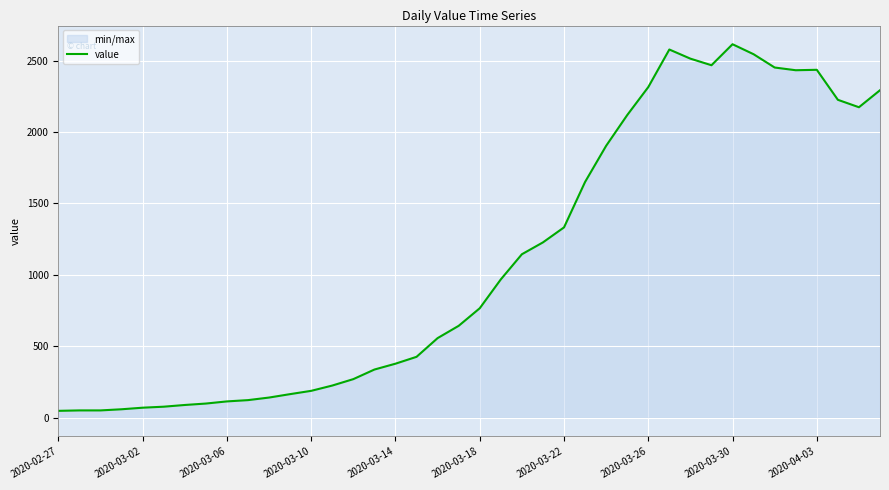

Which category has the lowest value across all series?

2020-02-27